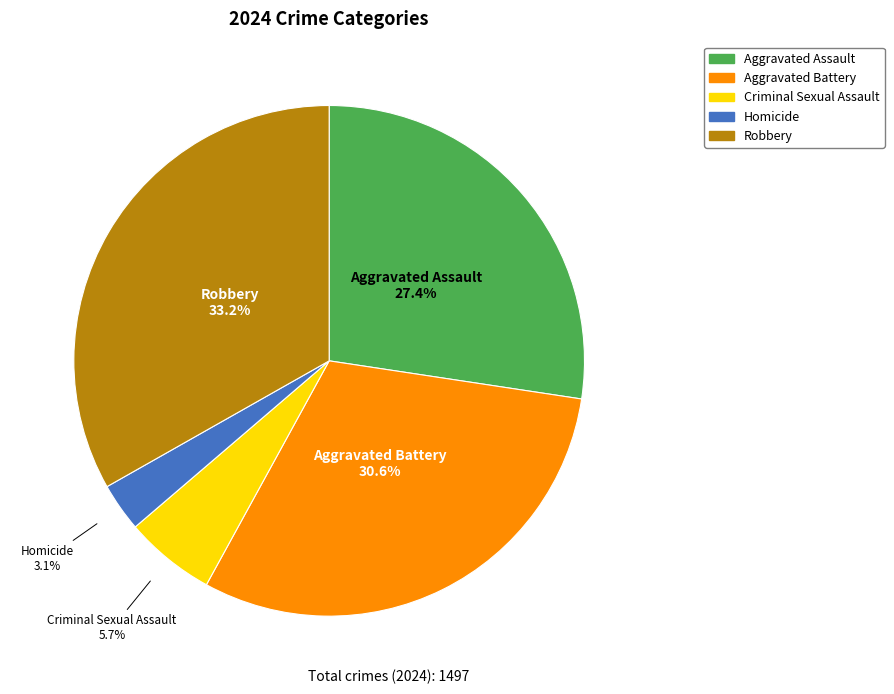

How many slices are in this pie chart?

5